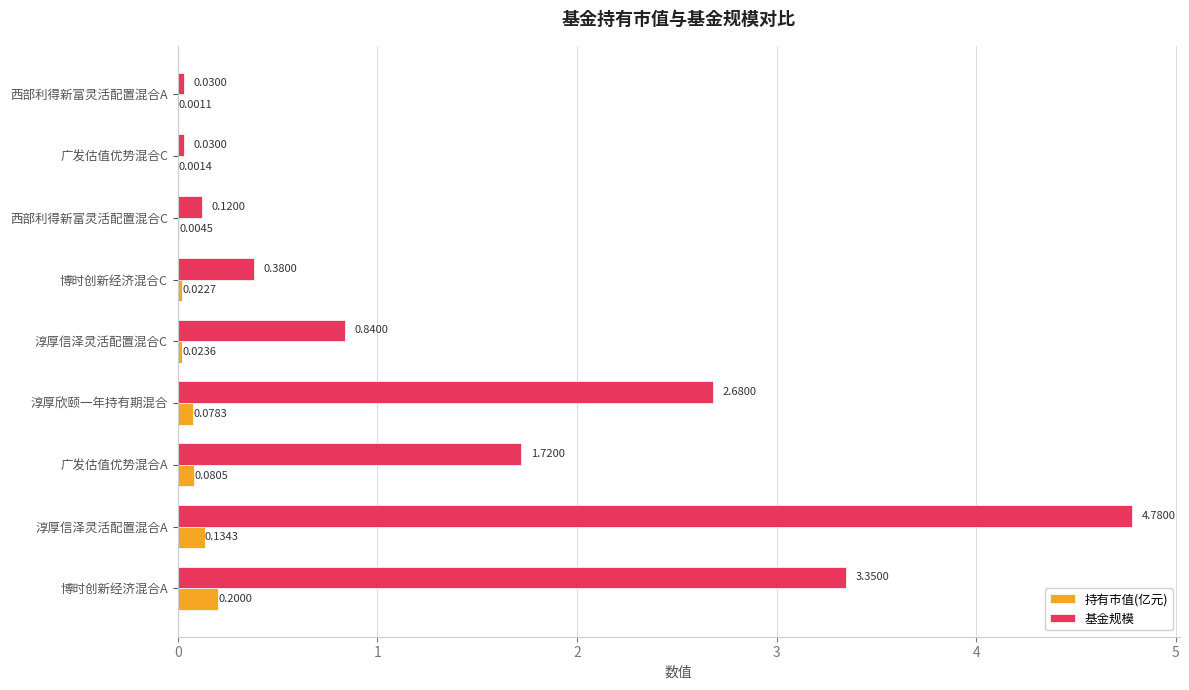

Between 淳厚信泽灵活配置混合A and 西部利得新富灵活配置混合C, which series saw the biggest shift?

基金规模